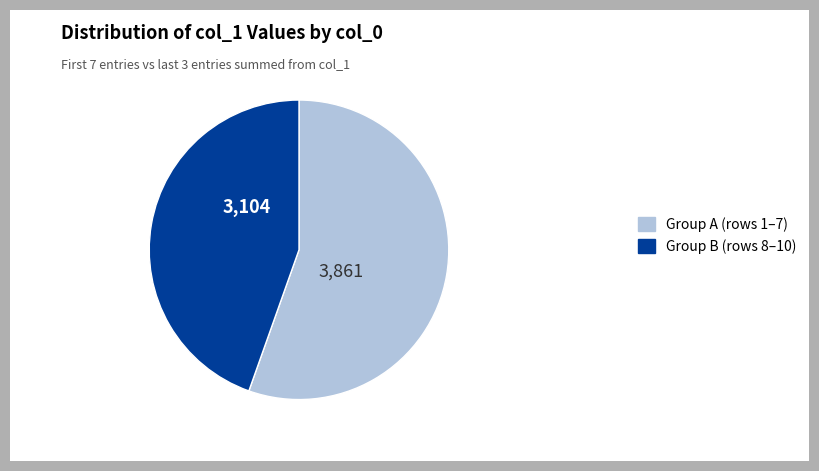

Which category has the biggest portion of the pie?

Group A (rows 1–7)